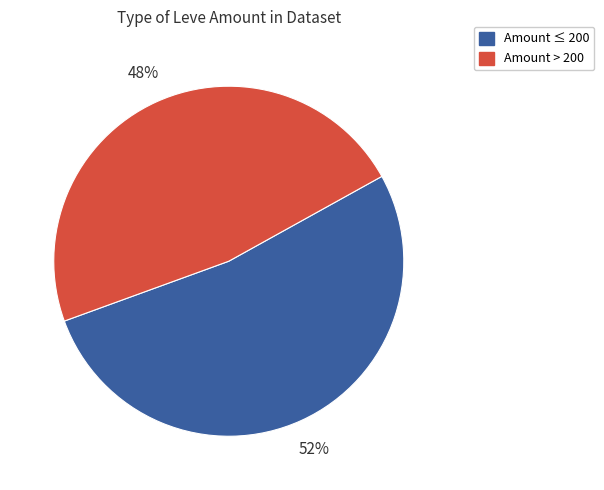

To the nearest percent, what is the average slice percentage?

50%